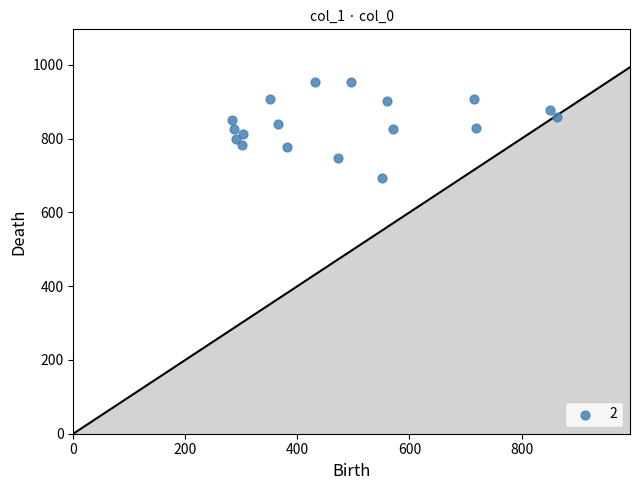

What is the range of Y values (max minus min)?

260.0